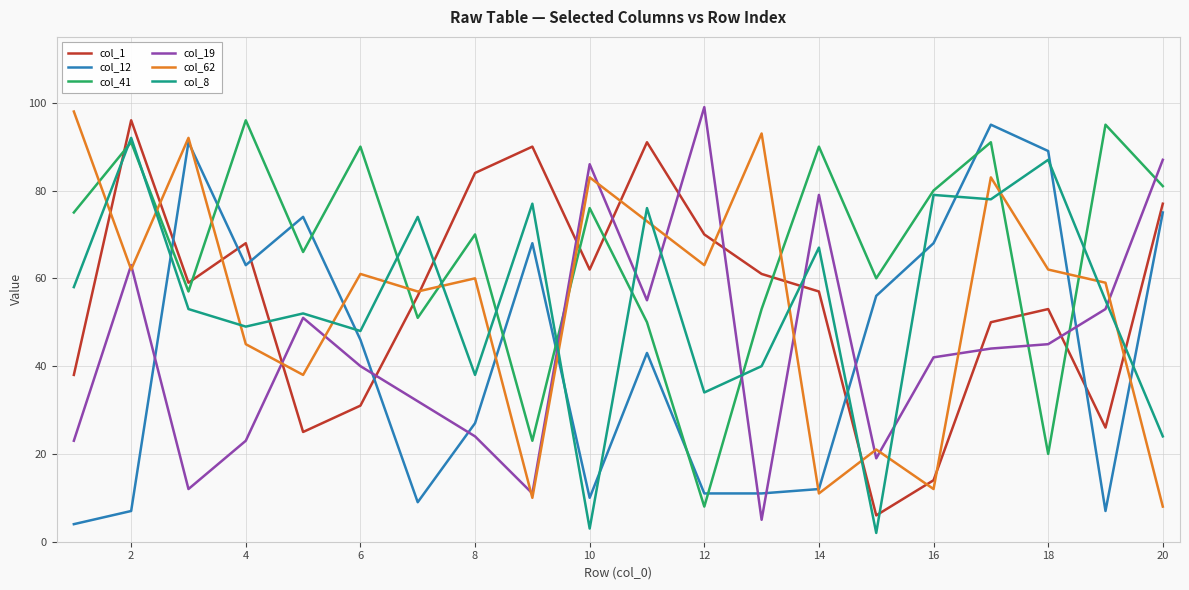

Which series has the largest total across all categories?

col_41